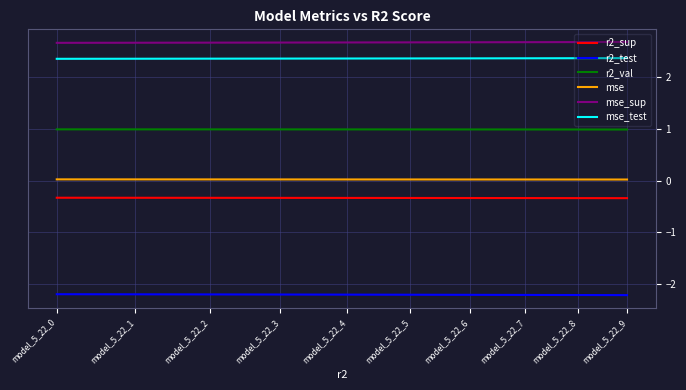

What is the lowest value of the mse_test series?

2.4